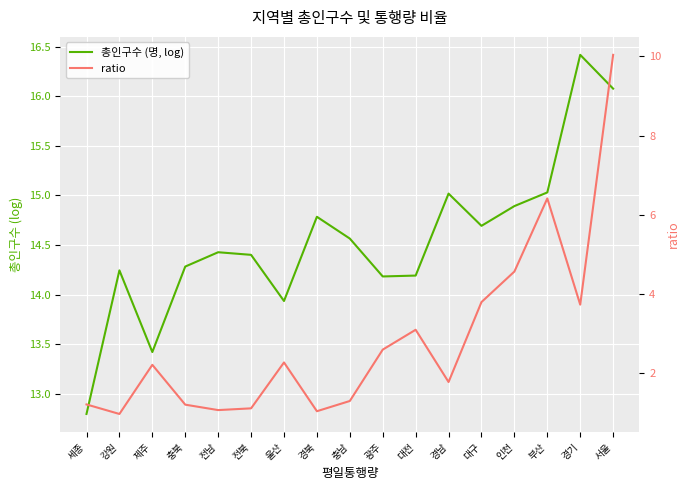

Which series changed the most between 세종 and 대전?

ratio